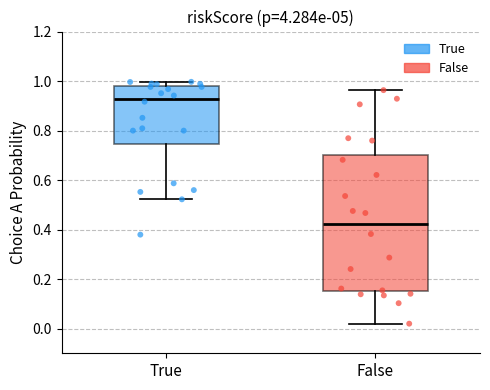

Where does the lower whisker of the box for True end on the y-axis? The values are not printed on the chart, so give them approximately, as read against the axis.

0.52